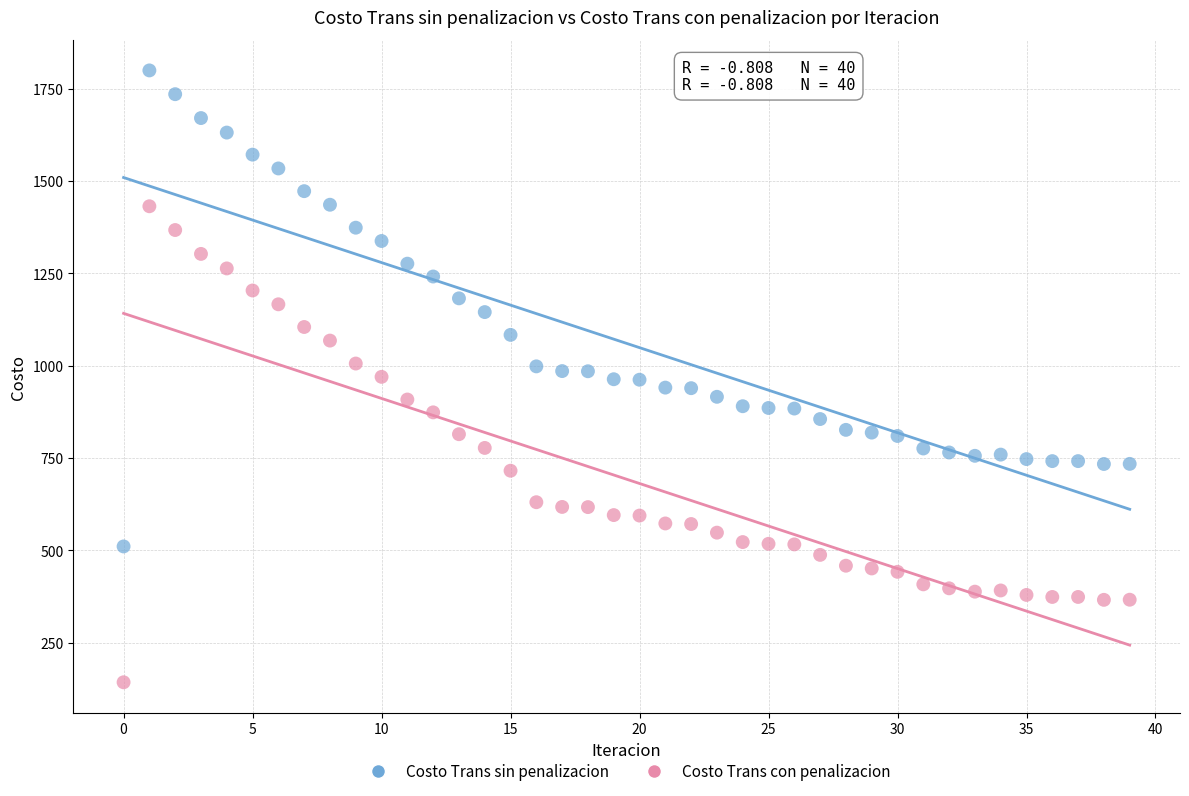

Which series reaches the maximum Y coordinate?

Costo Trans sin penalizacion